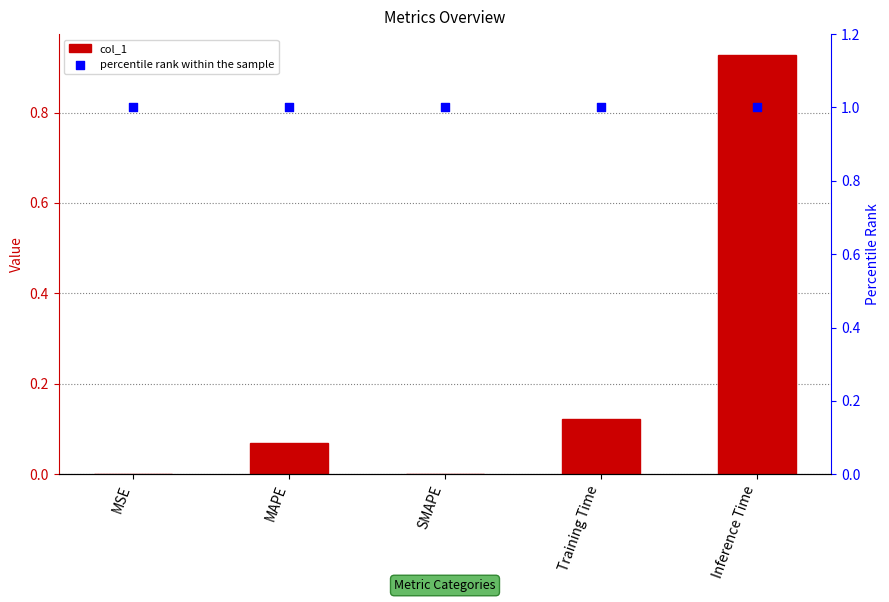

Which series has the widest spread of Y values?

col_1